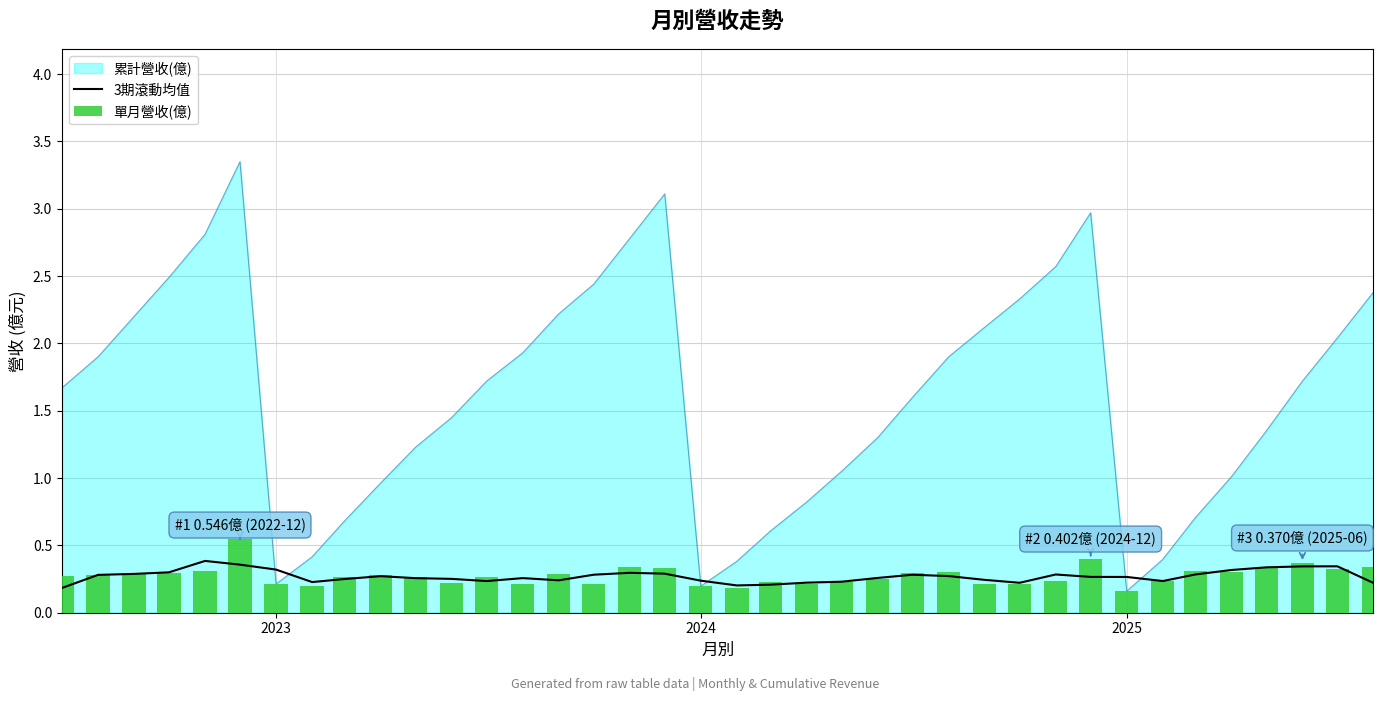

What is the smallest value displayed?

0.2